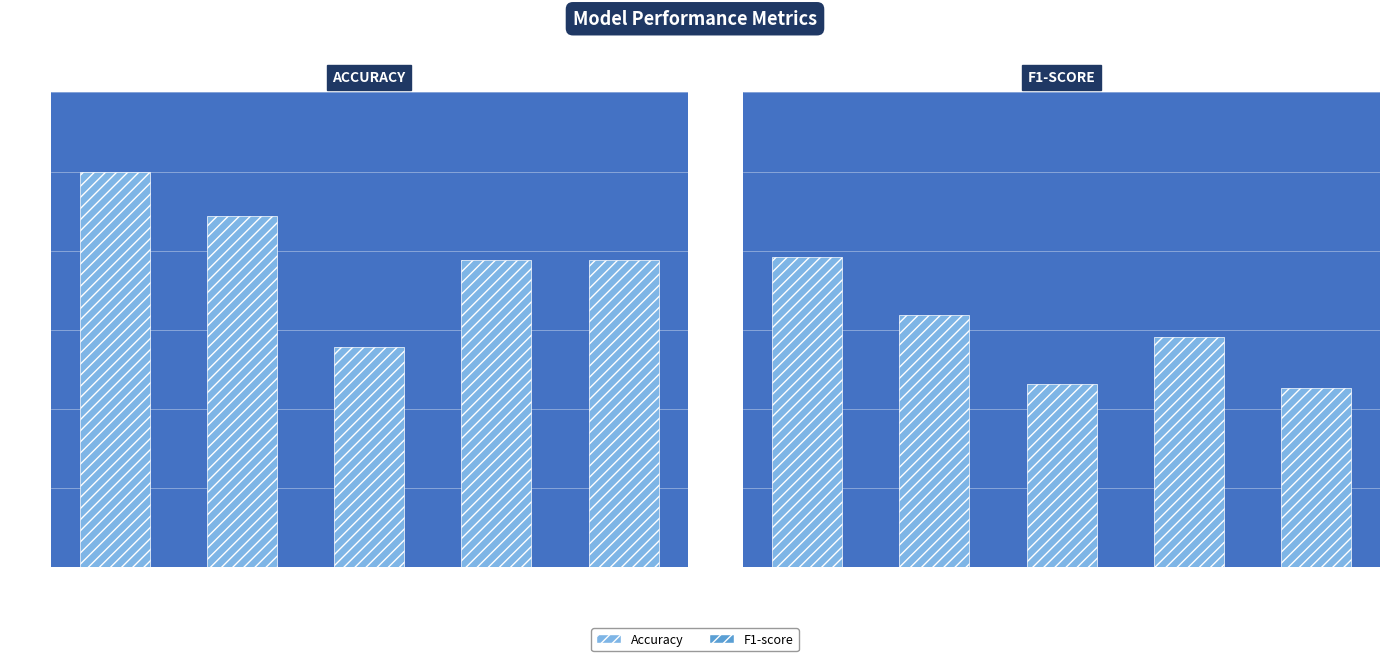

What position from the right is KNN?

1